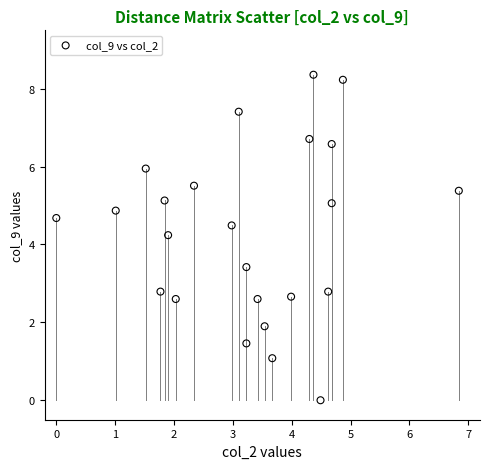

What is the range of Y values (max minus min)?

8.4